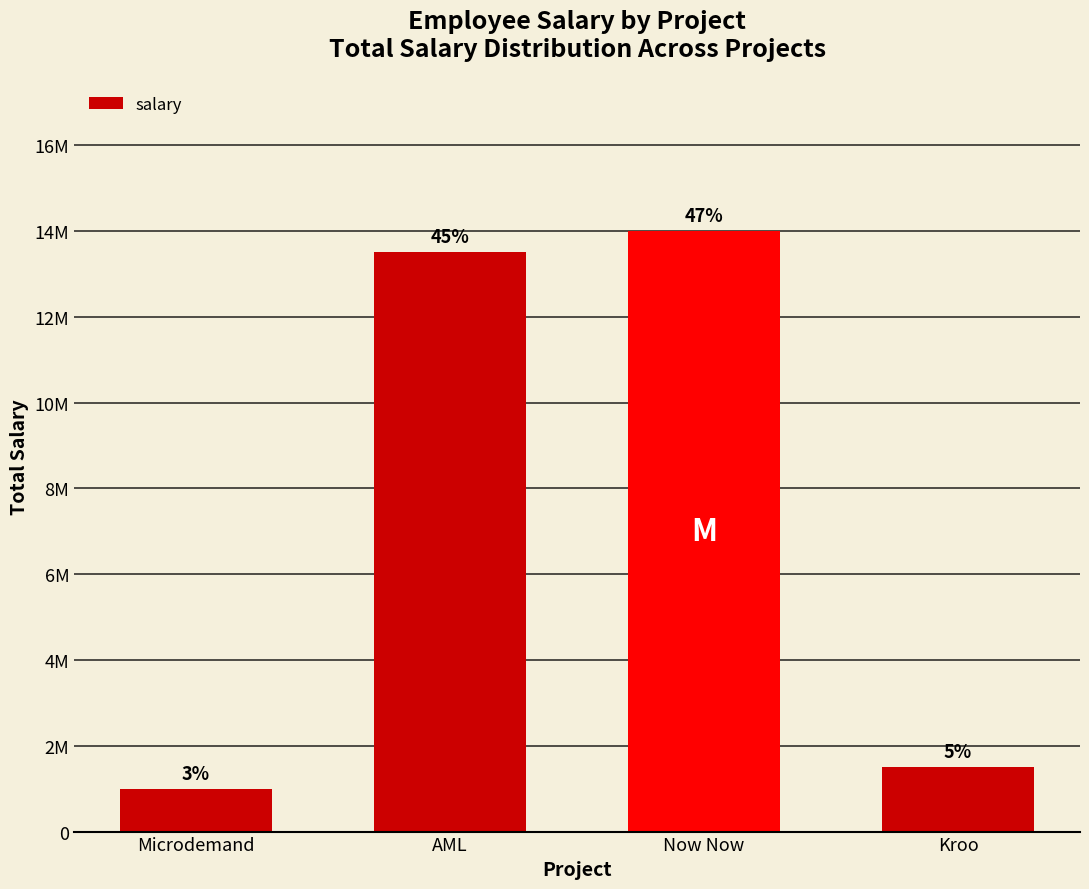

Reading left to right, what are all the values shown in this chart?

1000000	13500000	14000000	1500000